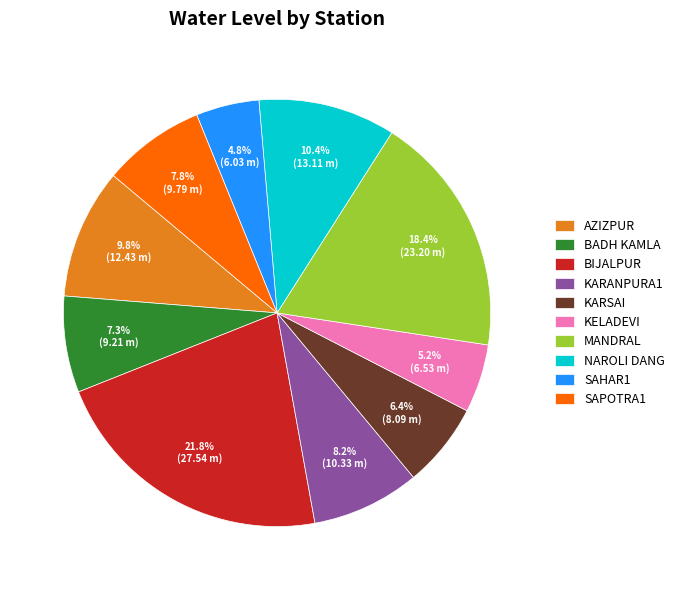

The AZIZPUR slice represents 10% of the pie. True or false?

True